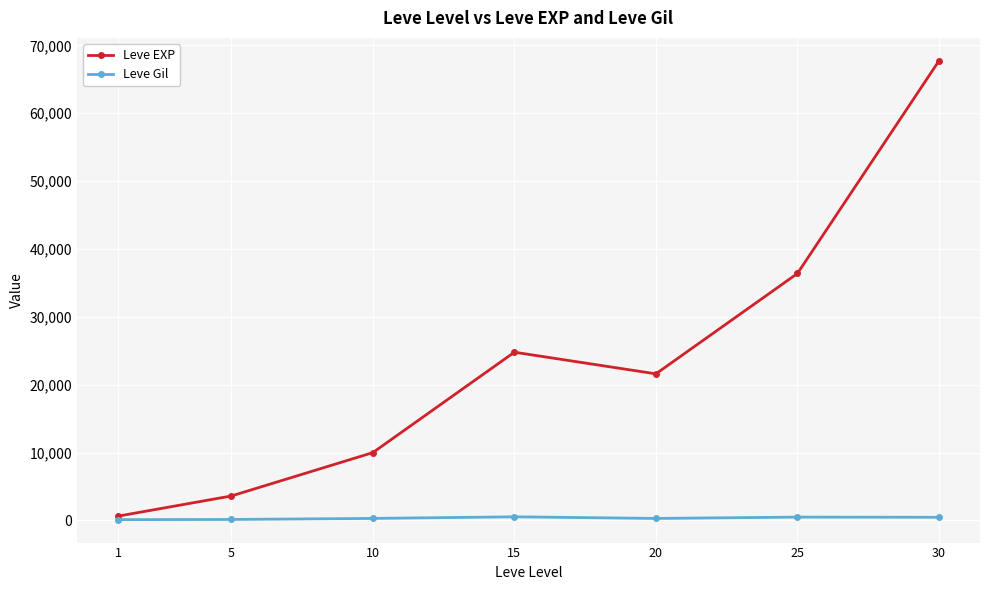

True or false: Leve EXP has more than 1 points higher than both neighbors.

False